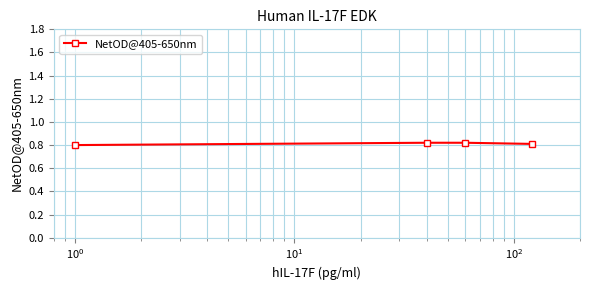

How many values are between 0 and 1?

4